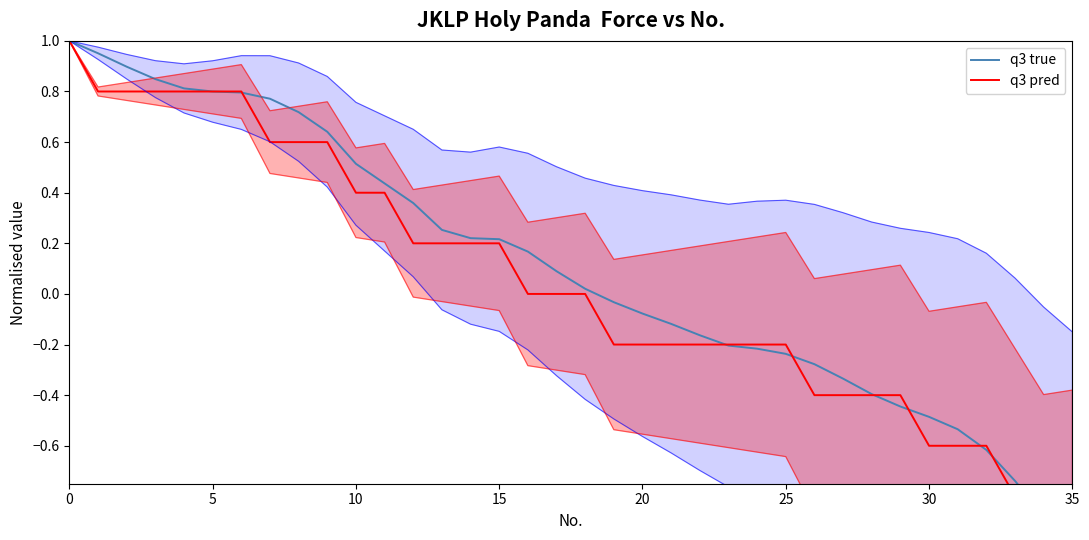

Rank the series by their maximum value, from lowest to highest.

q3 true, q3 pred